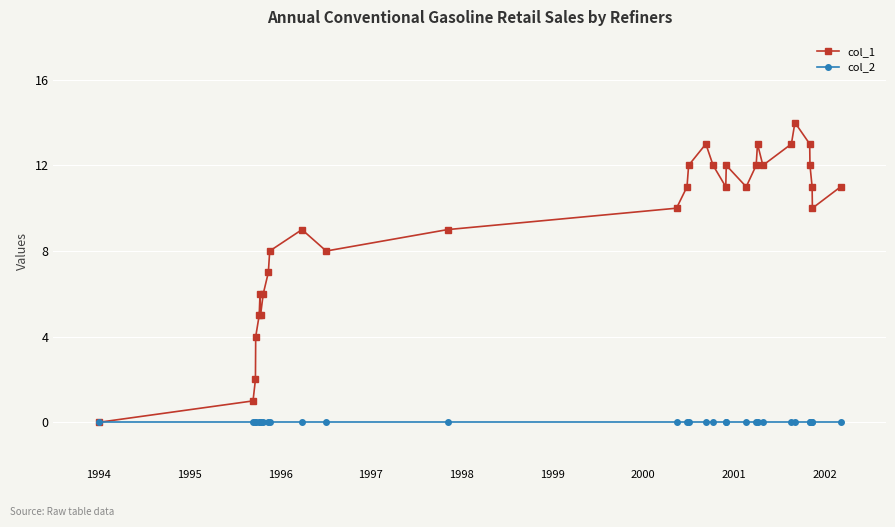

Which series has the widest spread of values?

col_1